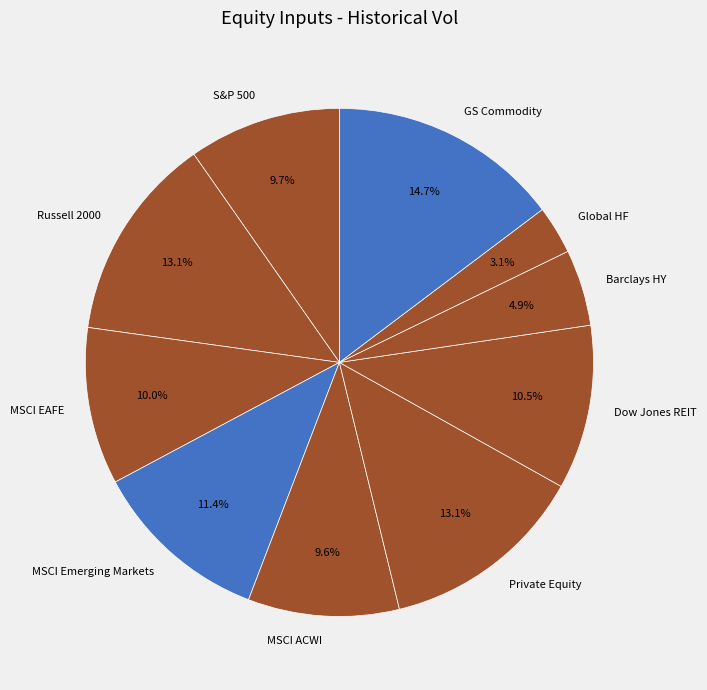

Which category has the biggest portion of the pie?

GS Commodity